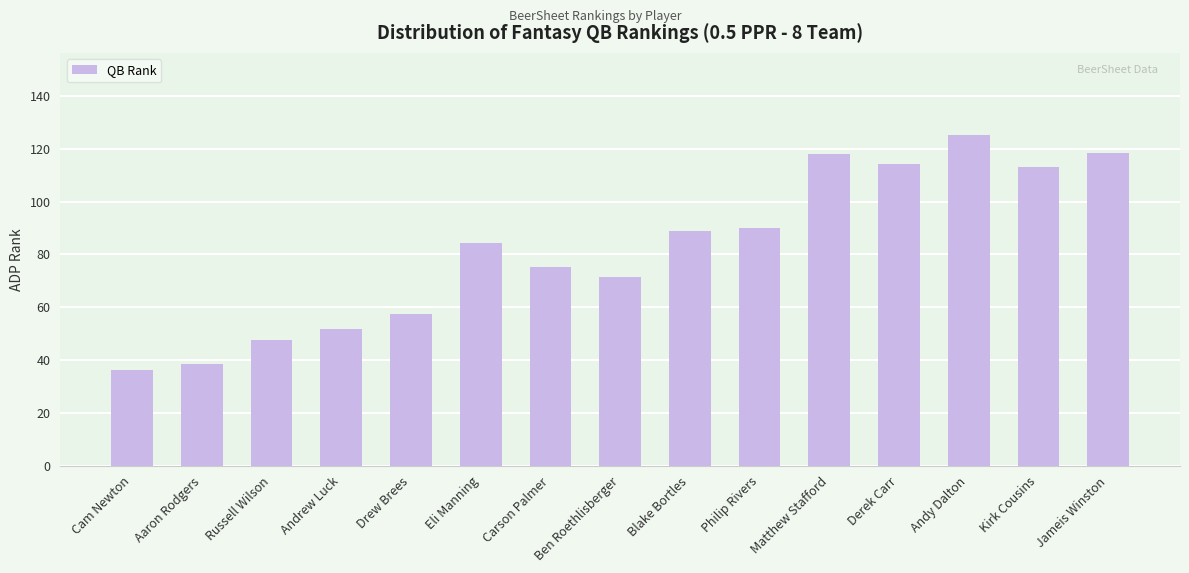

Is it true that the value at Russell Wilson is 47.6?

True